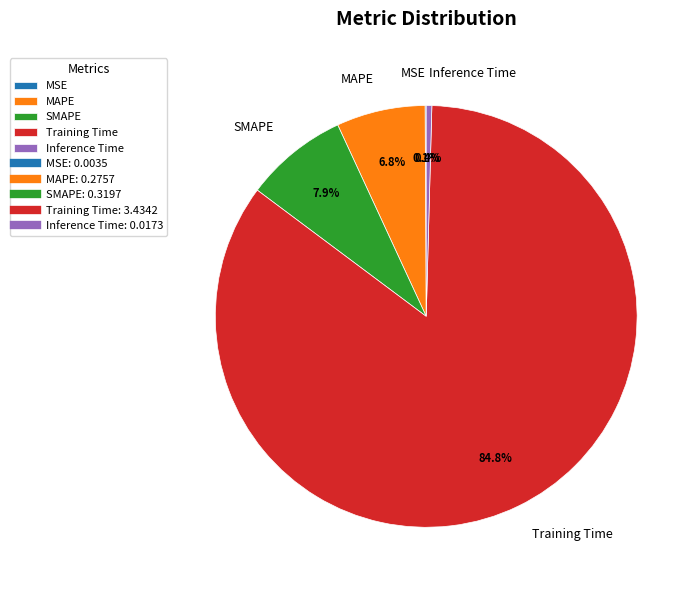

Do MAPE and SMAPE together represent more than half of the pie?

No